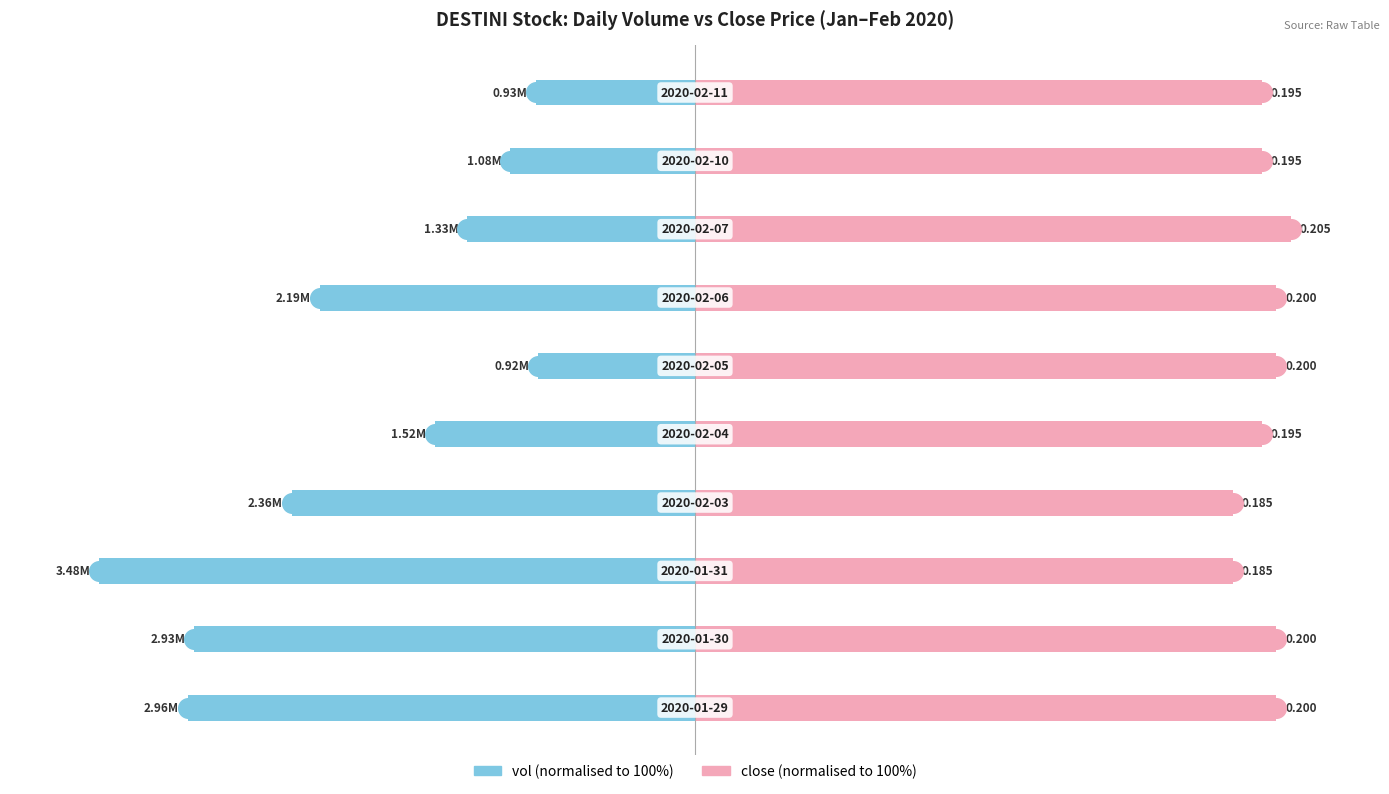

Which series has the largest total across all categories?

close